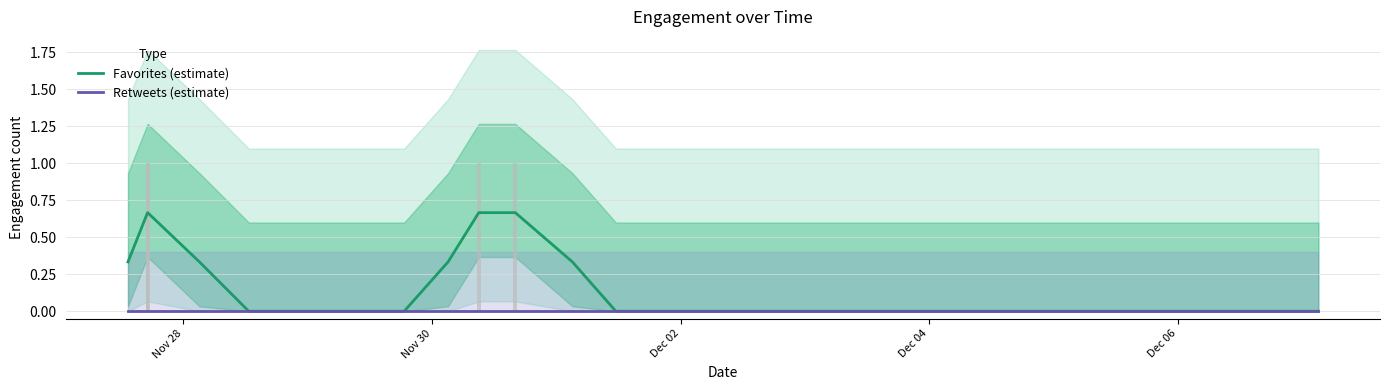

The value of Favorites (estimate) at 5 is -0.3. True or false?

False